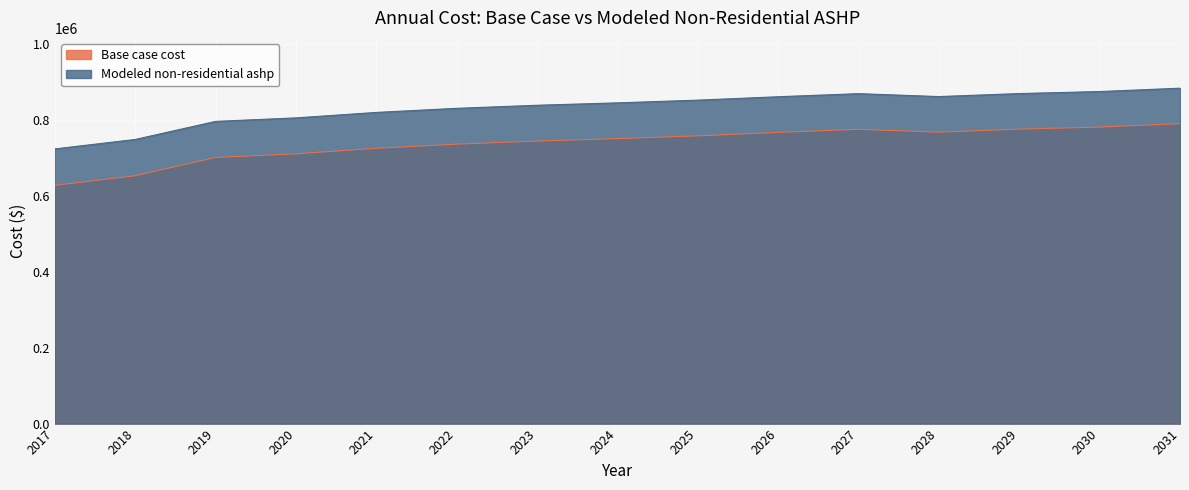

How many data points in Modeled non-residential ashp are less than 845598?

7